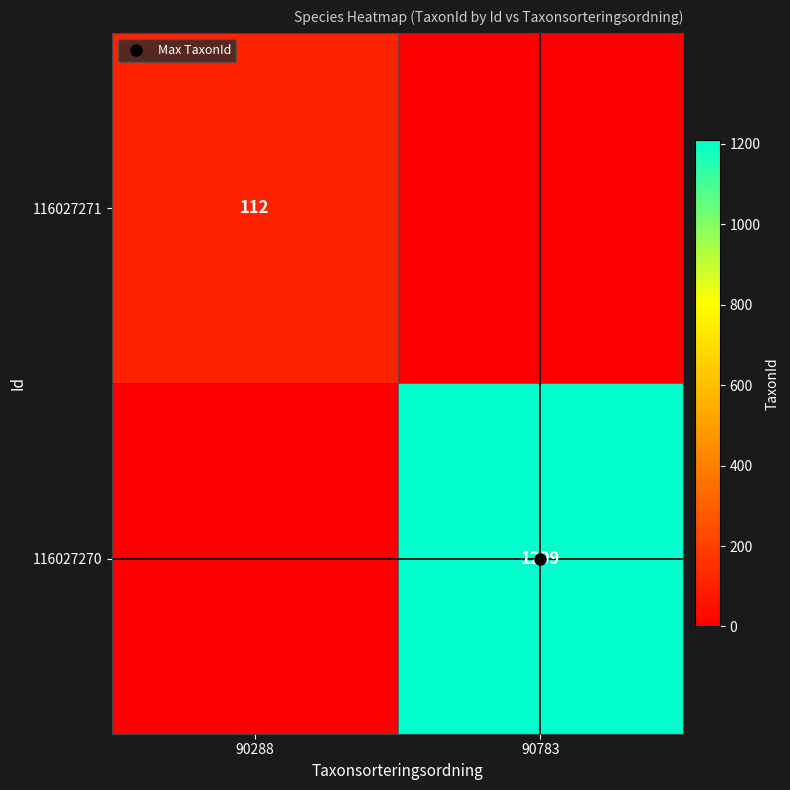

At how many categories does at least one series exceed 850?

1